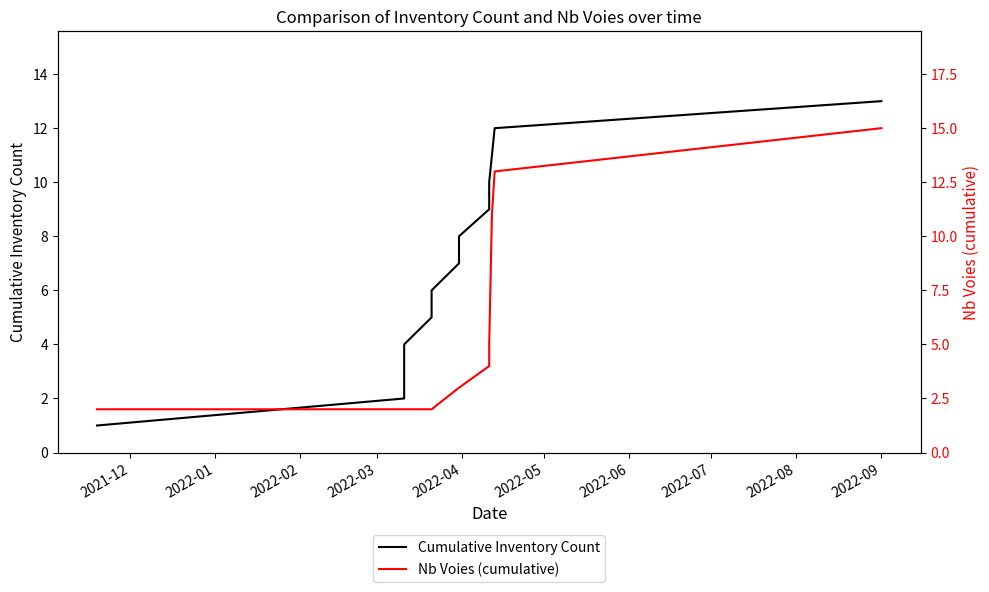

What is the maximum value shown in the chart?

15